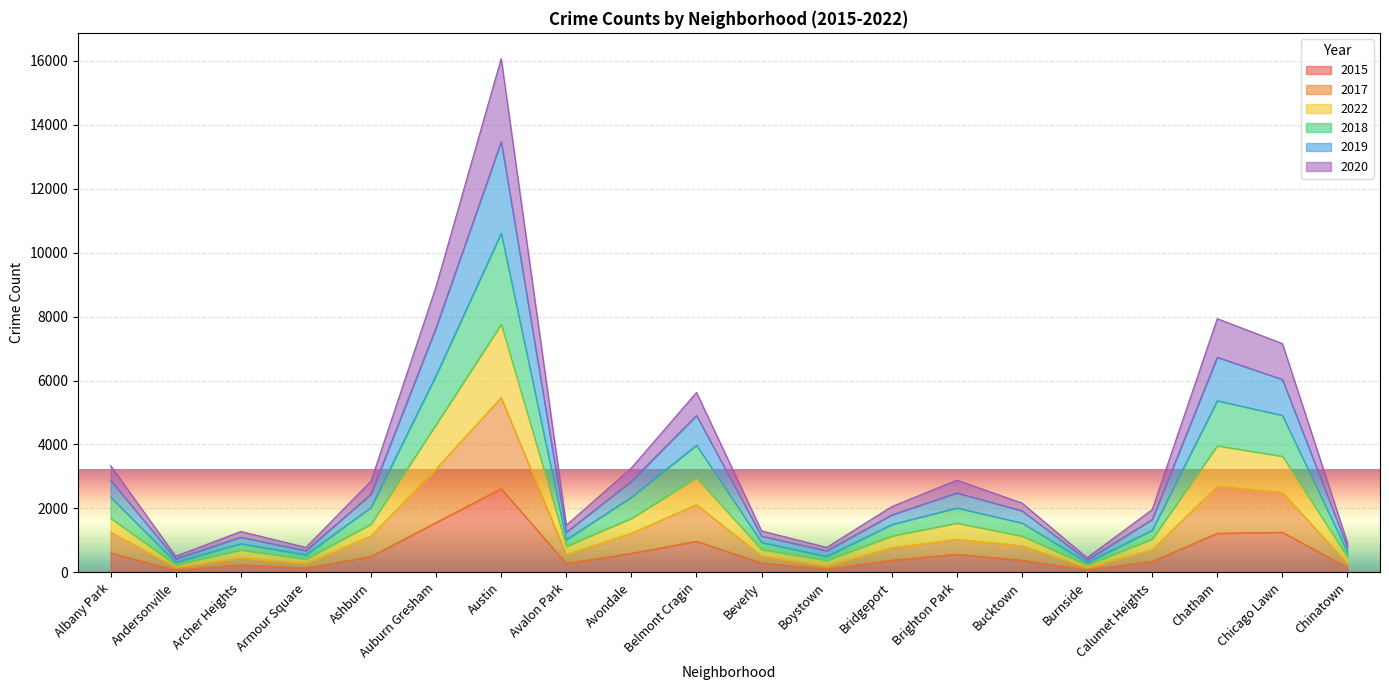

At which category is the sum across all series the highest?

Austin